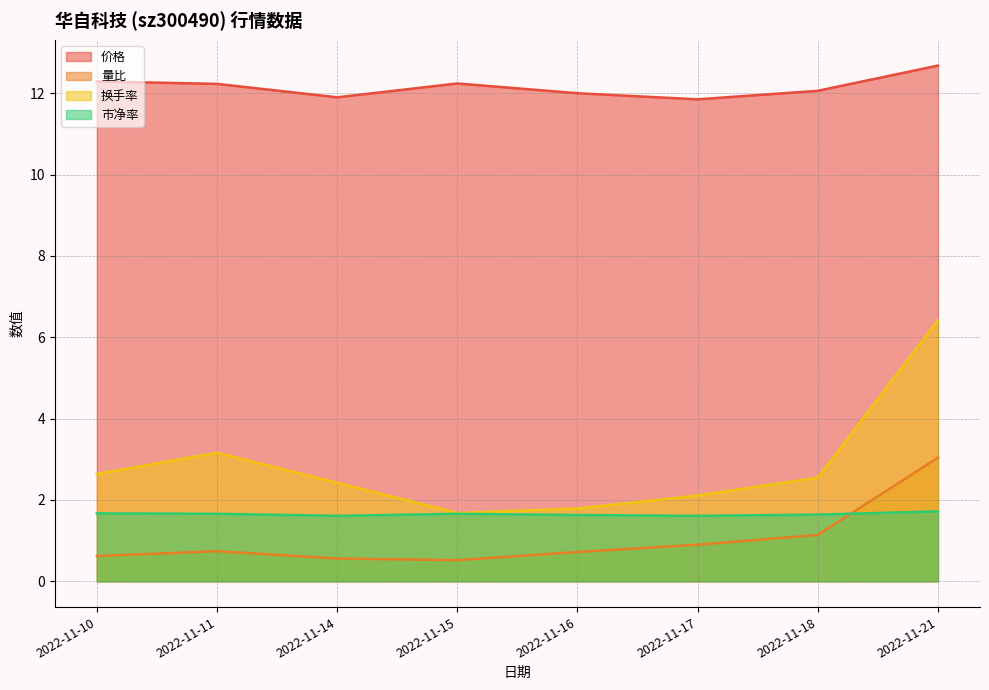

Is it true that 换手率 equals 1.2 at 2022-11-15?

False